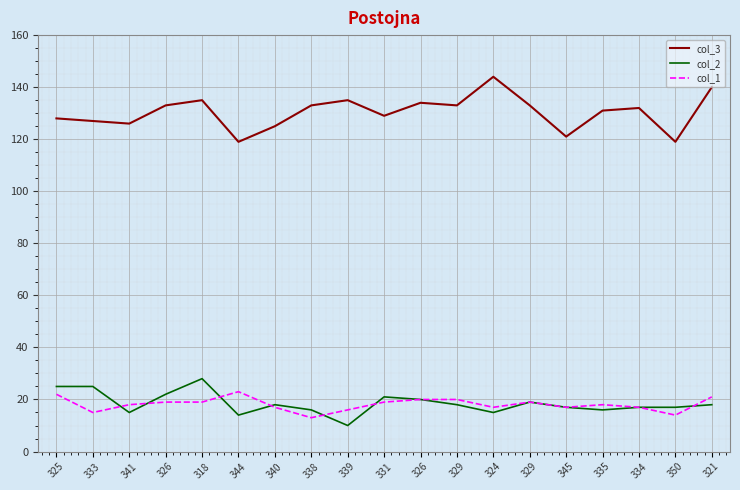

Does the chart have visible grid lines?

Yes